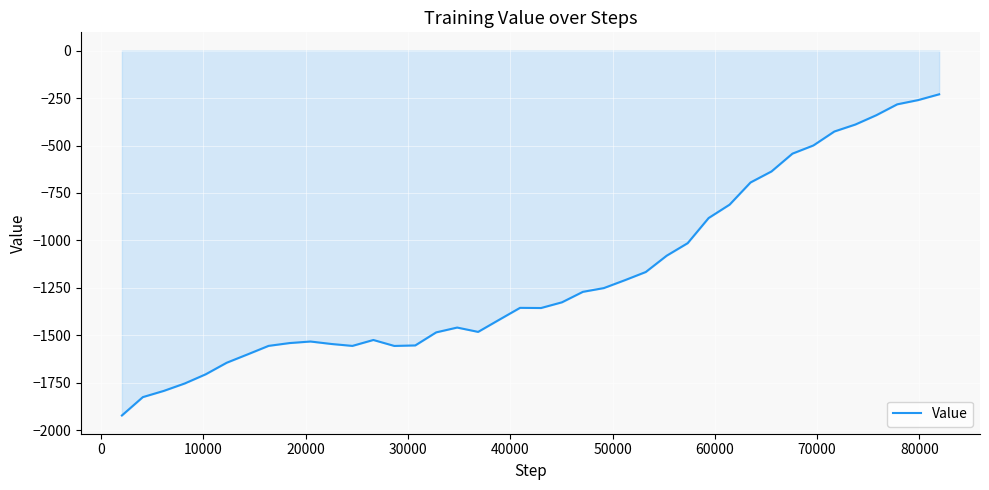

What is the difference between the maximum and minimum values?

1691.5